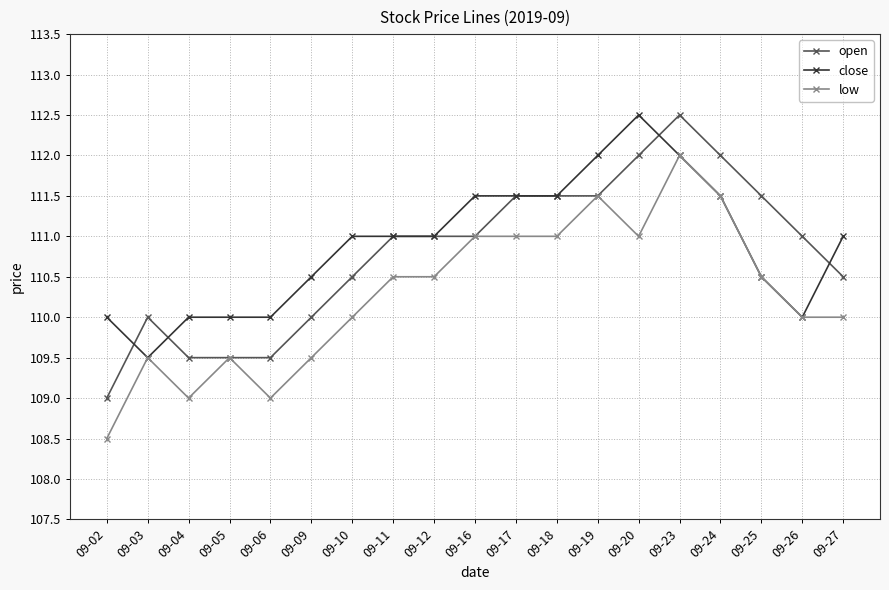

Reading right to left, transcribe all the data shown in this chart.

open: 09-27=110.5	09-26=111.0	09-25=111.5	09-24=112.0	09-23=112.5	09-20=112.0	09-19=111.5	09-18=111.5	09-17=111.5	09-16=111.0	09-12=111.0	09-11=111.0	09-10=110.5	09-09=110.0	09-06=109.5	09-05=109.5	09-04=109.5	09-03=110.0	09-02=109.0
close: 09-27=111.0	09-26=110.0	09-25=110.5	09-24=111.5	09-23=112.0	09-20=112.5	09-19=112.0	09-18=111.5	09-17=111.5	09-16=111.5	09-12=111.0	09-11=111.0	09-10=111.0	09-09=110.5	09-06=110.0	09-05=110.0	09-04=110.0	09-03=109.5	09-02=110.0
low: 09-27=110.0	09-26=110.0	09-25=110.5	09-24=111.5	09-23=112.0	09-20=111.0	09-19=111.5	09-18=111.0	09-17=111.0	09-16=111.0	09-12=110.5	09-11=110.5	09-10=110.0	09-09=109.5	09-06=109.0	09-05=109.5	09-04=109.0	09-03=109.5	09-02=108.5